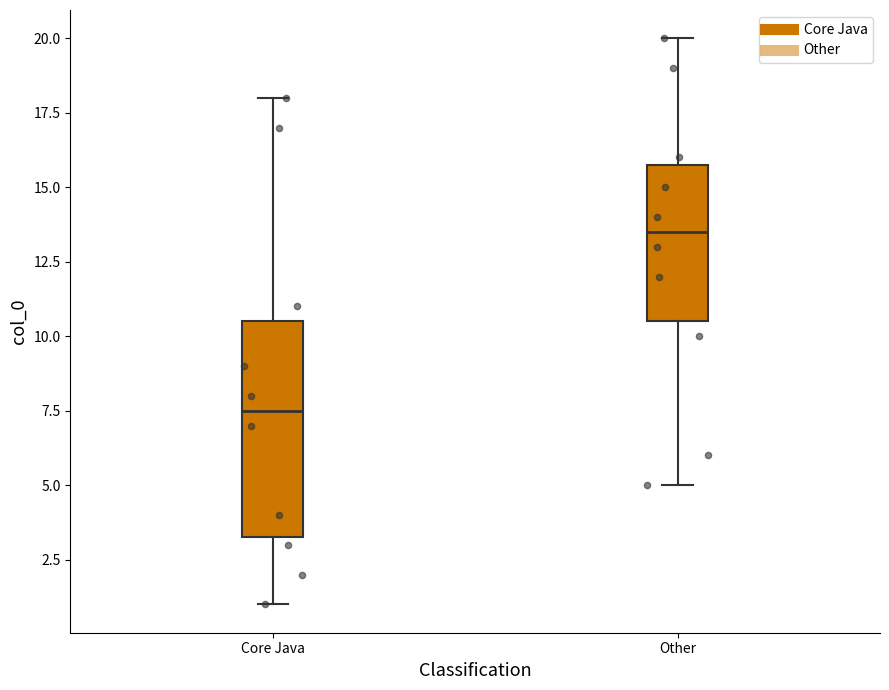

Reading left to right, transcribe this box plot: for each box, give where its median line is, the range the box spans, and where its two whiskers end, as read against the y-axis. The values are not printed on the chart, so give them approximately, as read against the axis.

Core Java: median 7.5, box 3.5 to 10.5, whiskers 1.0 to 18.0
Other: median 13.5, box 10.5 to 16.0, whiskers 5.0 to 20.0